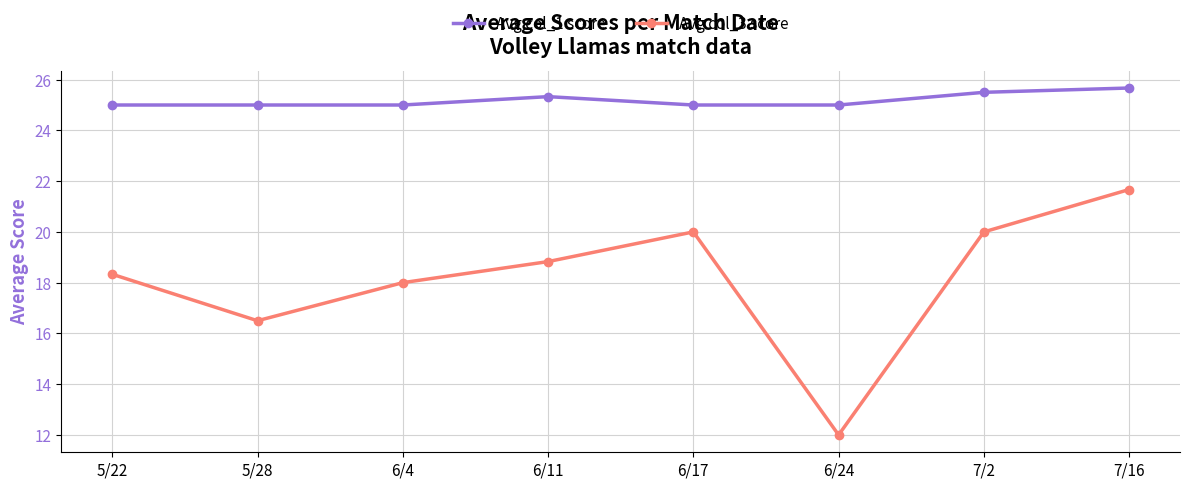

Reading left to right, what are all the values shown in this chart?

Avg col_1 score: 5/22=25.0	5/28=25.0	6/4=25.0	6/11=25.3	6/17=25.0	6/24=25.0	7/2=25.5	7/16=25.7
Avg col_3 score: 5/22=18.3	5/28=16.5	6/4=18.0	6/11=18.8	6/17=20.0	6/24=12.0	7/2=20.0	7/16=21.7